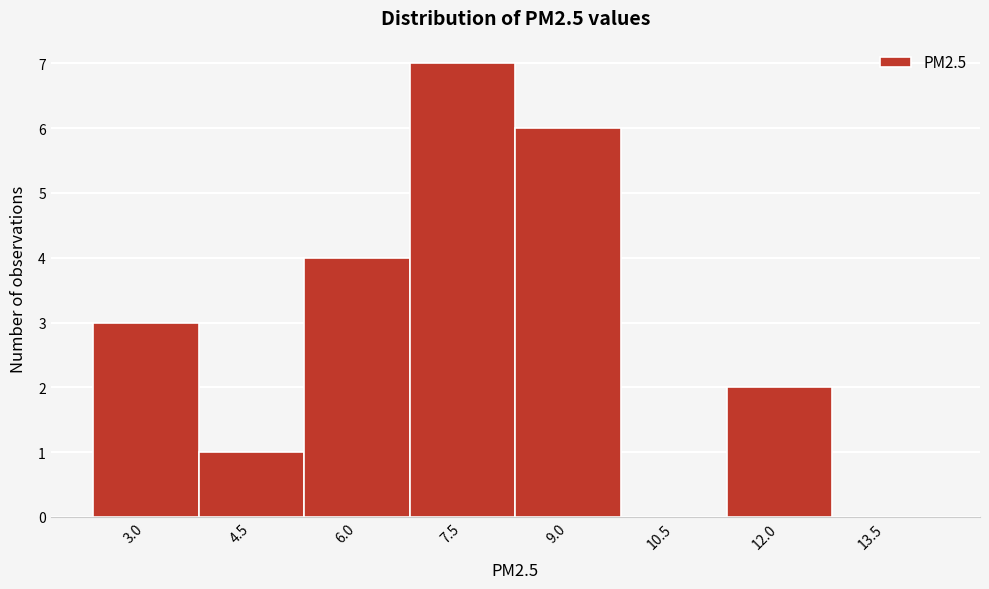

Reading left to right, list all the values displayed in this chart.

3.0=3	4.5=1	6.0=4	7.5=7	9.0=6	10.5=0	12.0=2	13.5=0